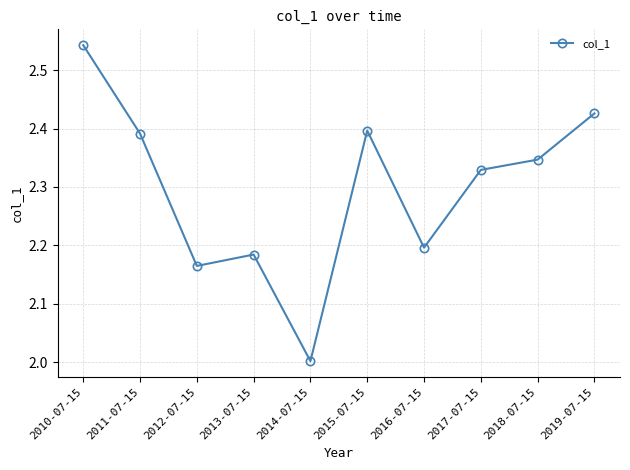

Rank the categories by value from lowest to highest.

2014-07-15, 2012-07-15, 2013-07-15, 2016-07-15, 2017-07-15, 2018-07-15, 2011-07-15, 2015-07-15, 2019-07-15, 2010-07-15